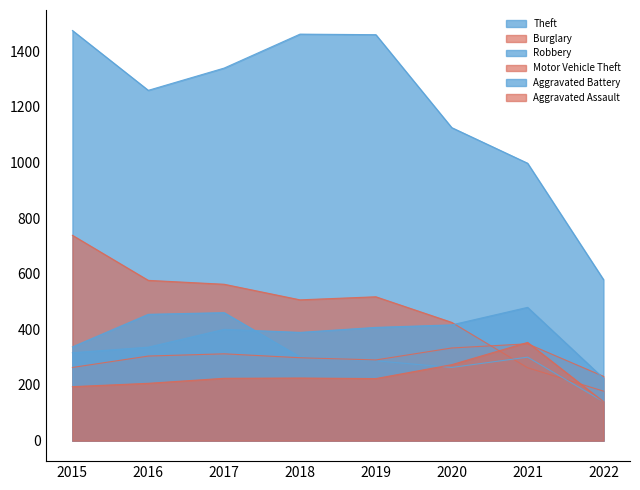

Which label corresponds to the smallest value in the chart?

2022